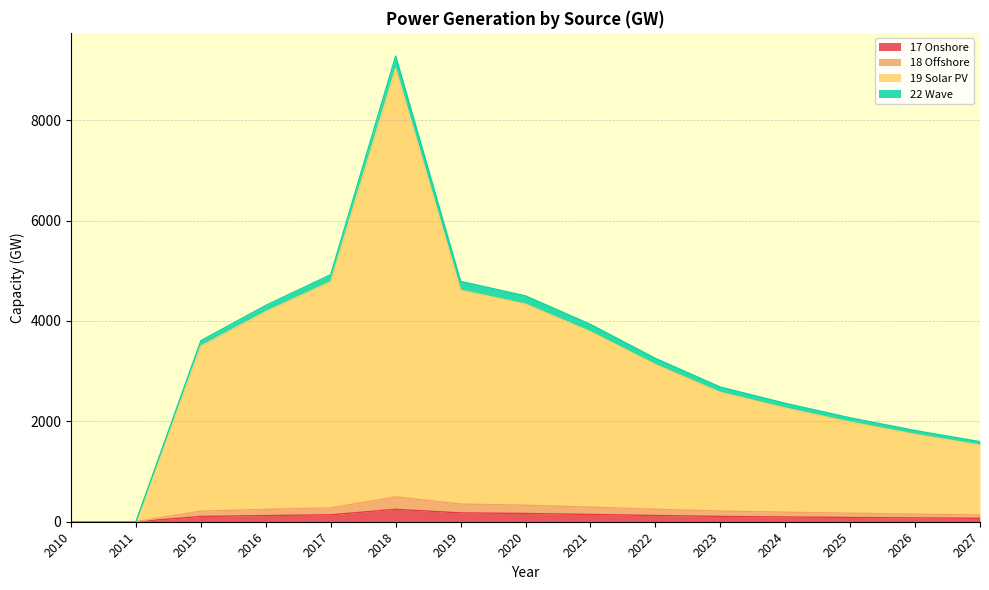

Does the chart display data point markers on the line(s)?

No